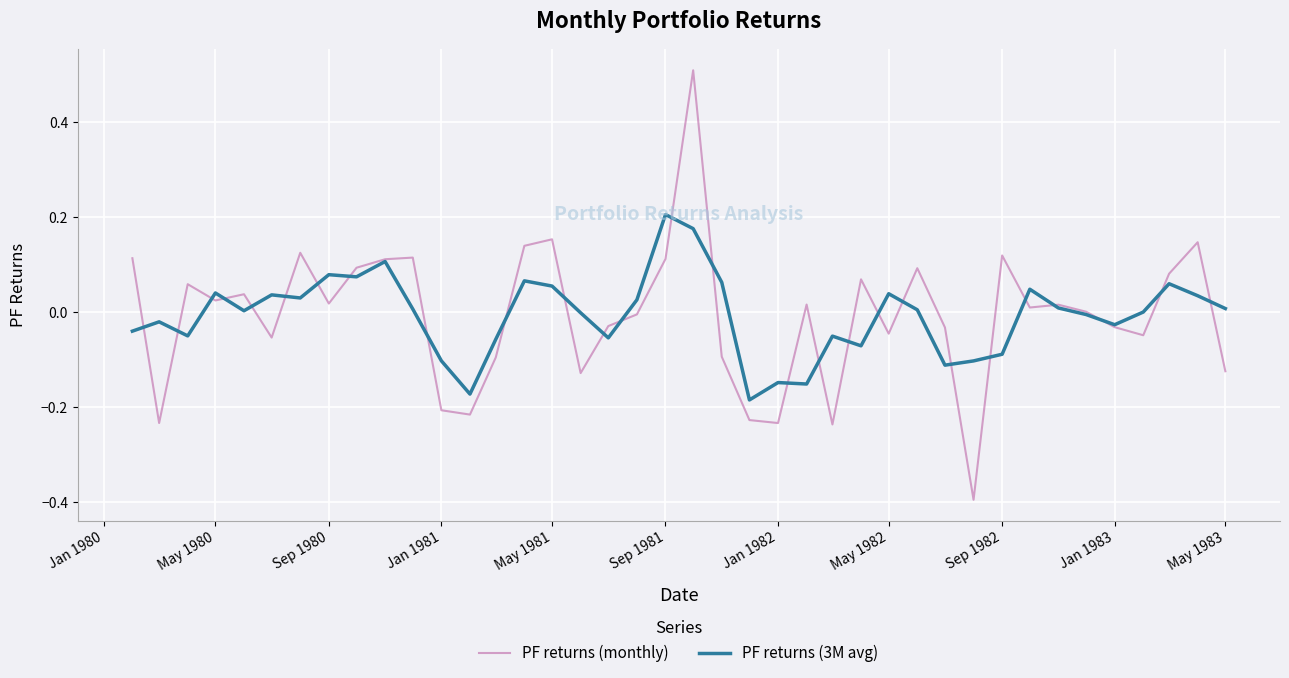

What are all the series names shown in the legend?

PF returns (monthly), PF returns (3M avg)